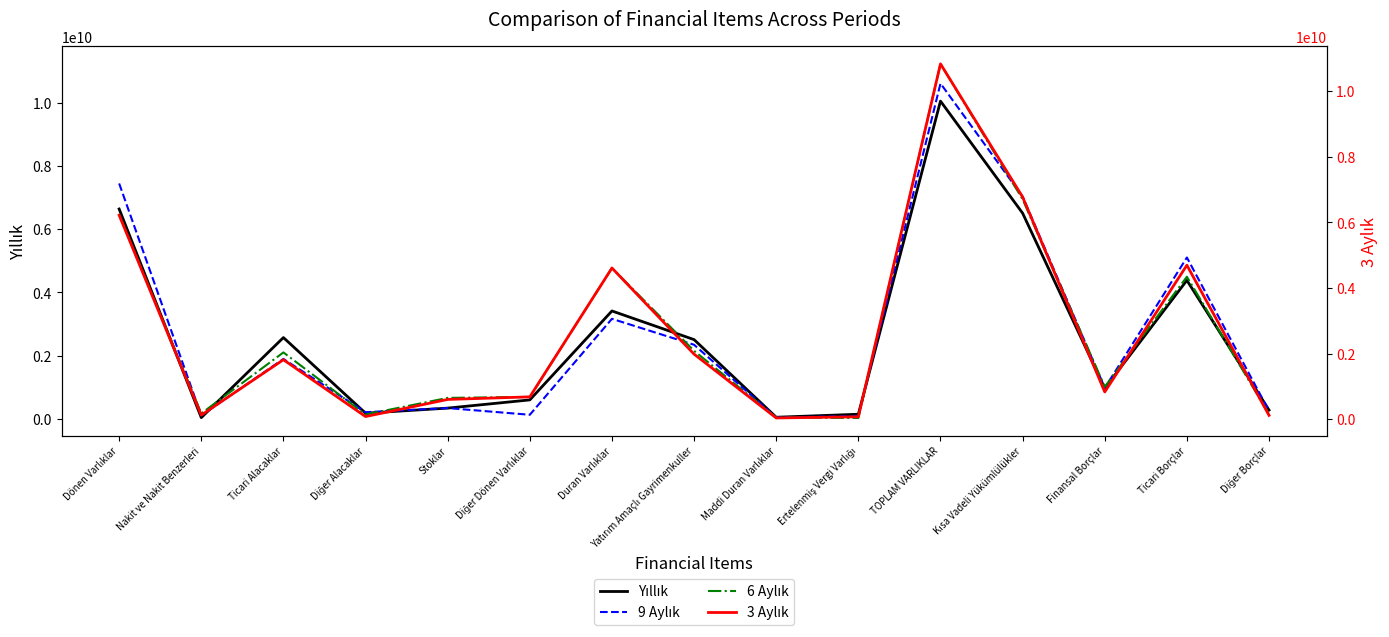

What value does the 9 Aylık series have at TOPLAM VARLIKLAR, to the nearest 100?

10615155800